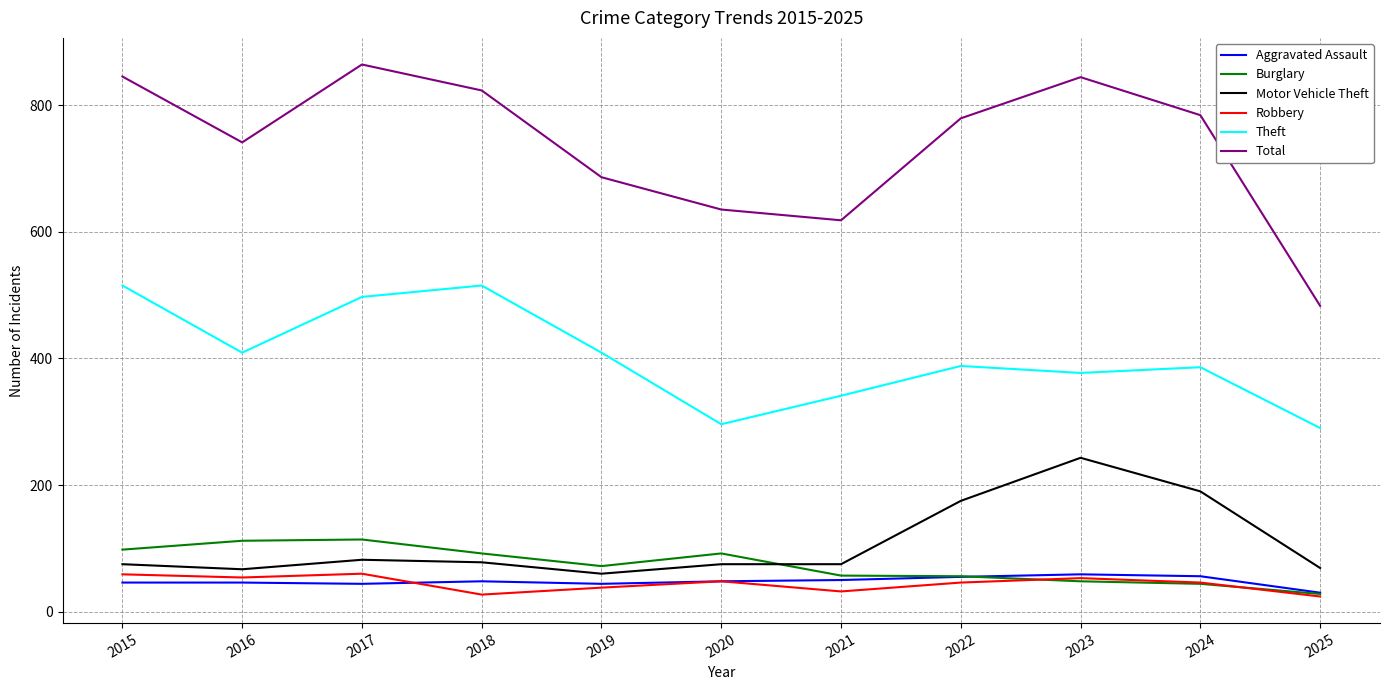

In Theft, how many points are higher than both neighbors (excluding endpoints)?

3